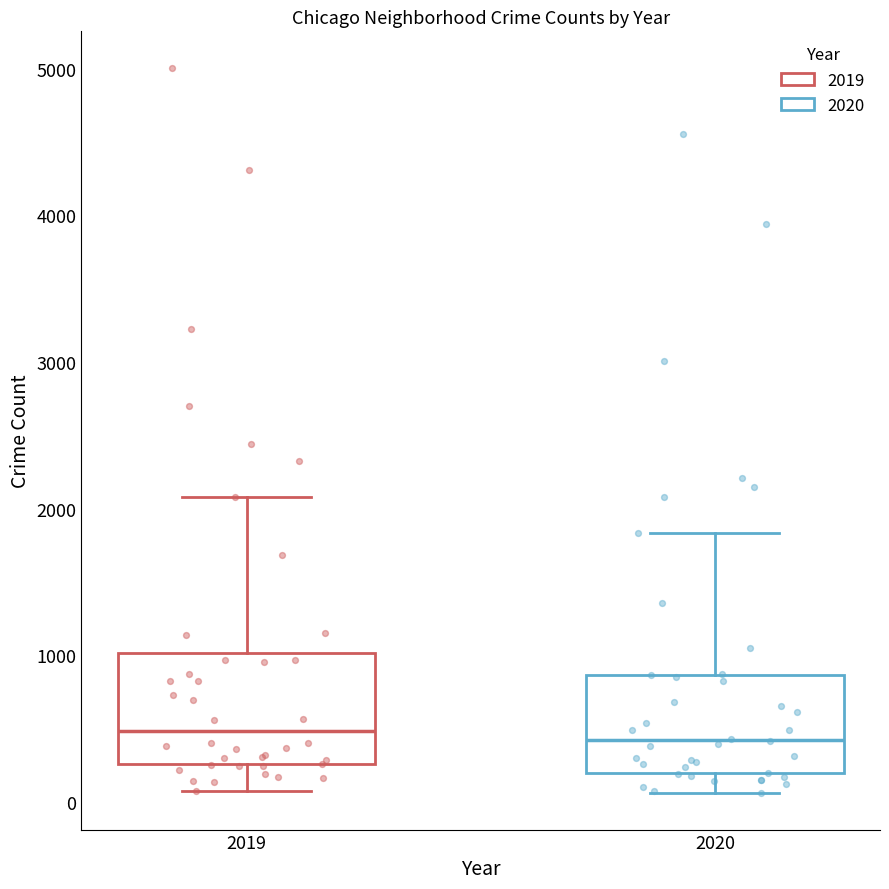

Reading left to right, transcribe this box plot: for each box, give where its median line is, the range the box spans, and where its two whiskers end, as read against the y-axis. The values are not printed on the chart, so give them approximately, as read against the axis.

2019: median 500, box 300 to 1000, whiskers 100 to 2100
2020: median 400, box 200 to 900, whiskers 100 to 1800